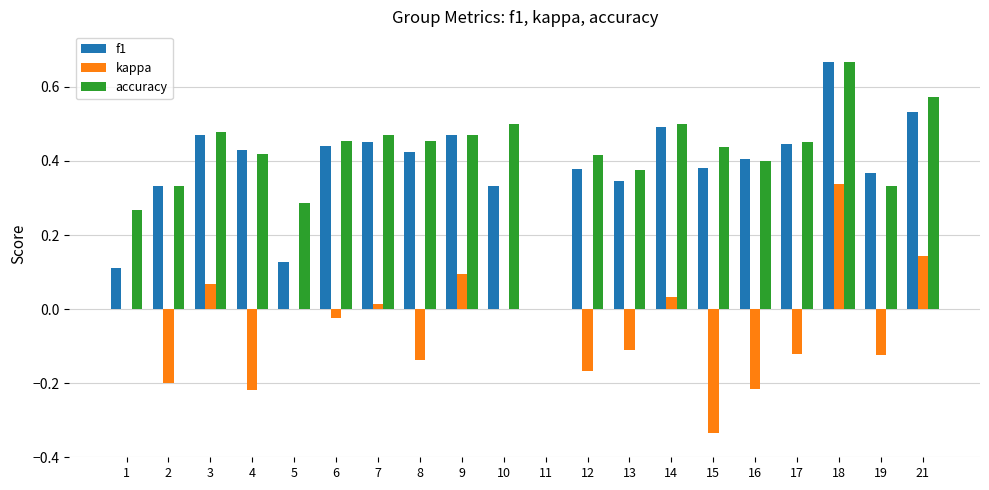

At which label does kappa reach its peak?

18